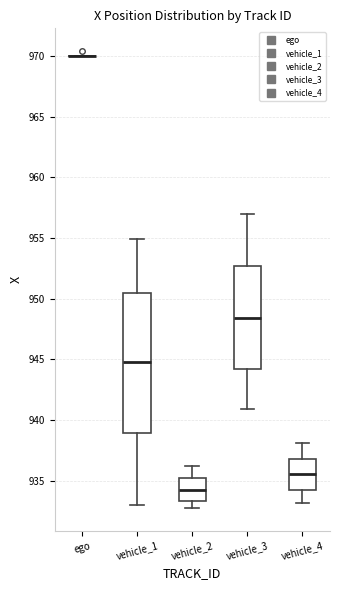

Reading left to right, read every box against the y-axis: the position of its median line, the range the box covers, and the ends of its whiskers. The values are not printed on the chart, so give them approximately, as read against the axis.

ego: box collapsed to a line at 970.0, whiskers 970.0 to 970.0
vehicle_1: median 945.0, box 939.0 to 950.5, whiskers 933.0 to 955.0
vehicle_2: median 934.5, box 933.5 to 935.0, whiskers 932.5 to 936.0
vehicle_3: median 948.5, box 944.0 to 952.5, whiskers 941.0 to 957.0
vehicle_4: median 935.5, box 934.0 to 937.0, whiskers 933.0 to 938.0